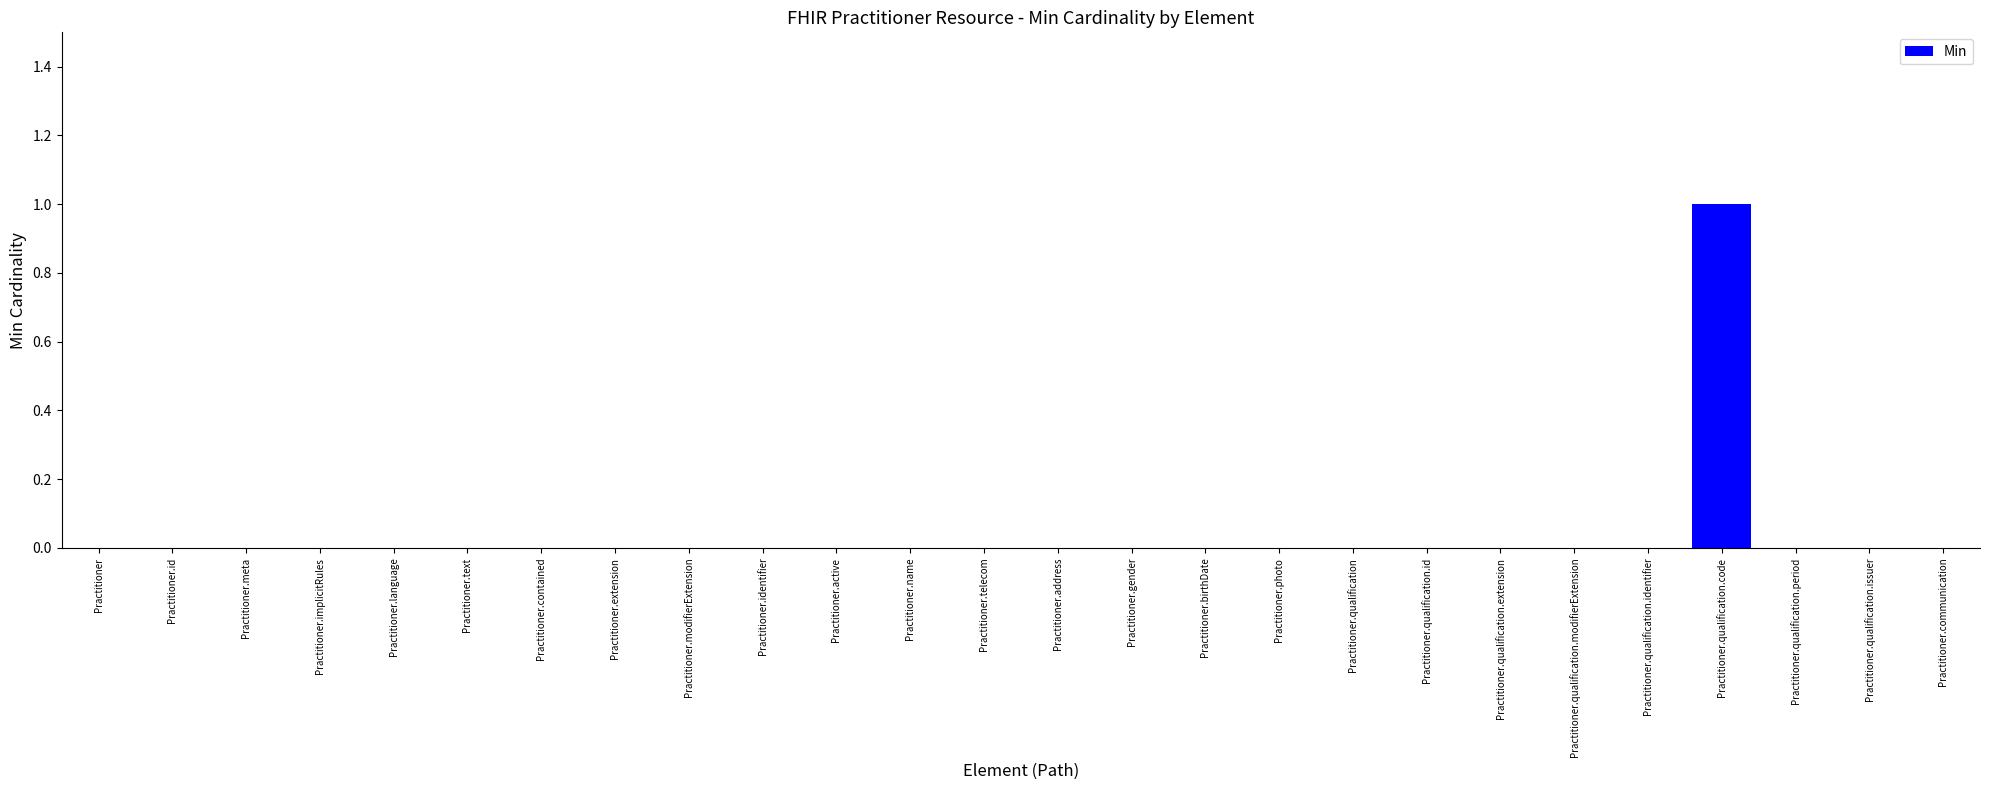

Reading left to right, what are all the values shown in this chart?

Practitioner=0	Practitioner.id=0	Practitioner.meta=0	Practitioner.implicitRules=0	Practitioner.language=0	Practitioner.text=0	Practitioner.contained=0	Practitioner.extension=0	Practitioner.modifierExtension=0	Practitioner.identifier=0	Practitioner.active=0	Practitioner.name=0	Practitioner.telecom=0	Practitioner.address=0	Practitioner.gender=0	Practitioner.birthDate=0	Practitioner.photo=0	Practitioner.qualification=0	Practitioner.qualification.id=0	Practitioner.qualification.extension=0	Practitioner.qualification.modifierExtension=0	Practitioner.qualification.identifier=0	Practitioner.qualification.code=1	Practitioner.qualification.period=0	Practitioner.qualification.issuer=0	Practitioner.communication=0